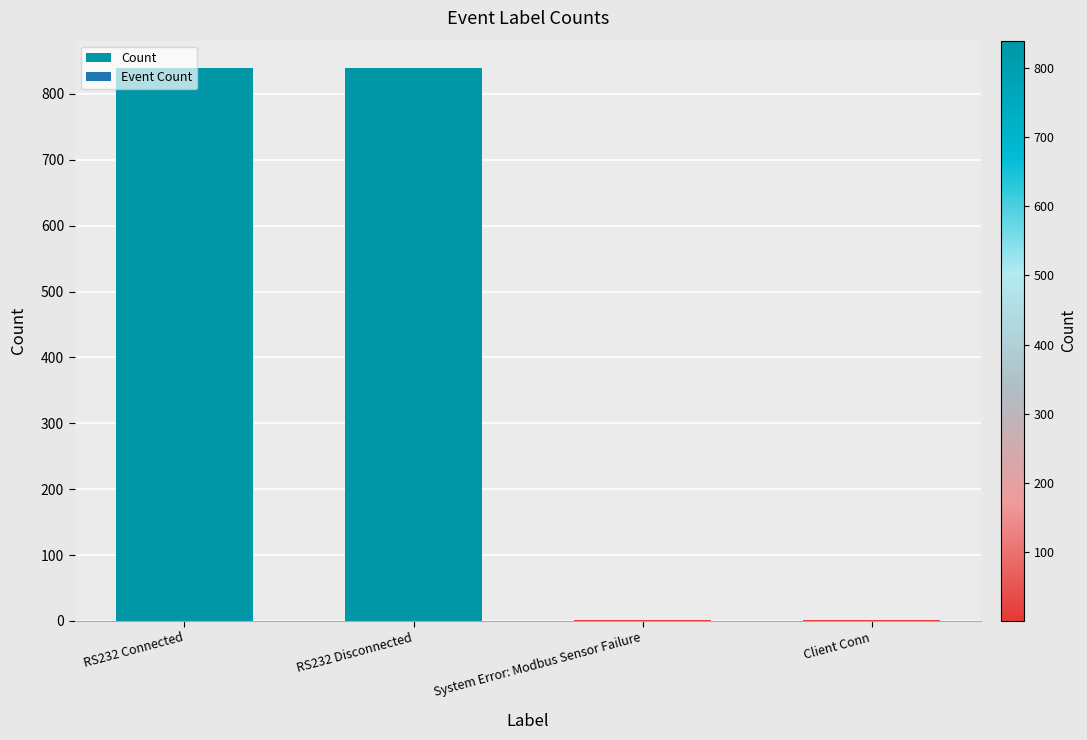

What is the sum of all values?

1680